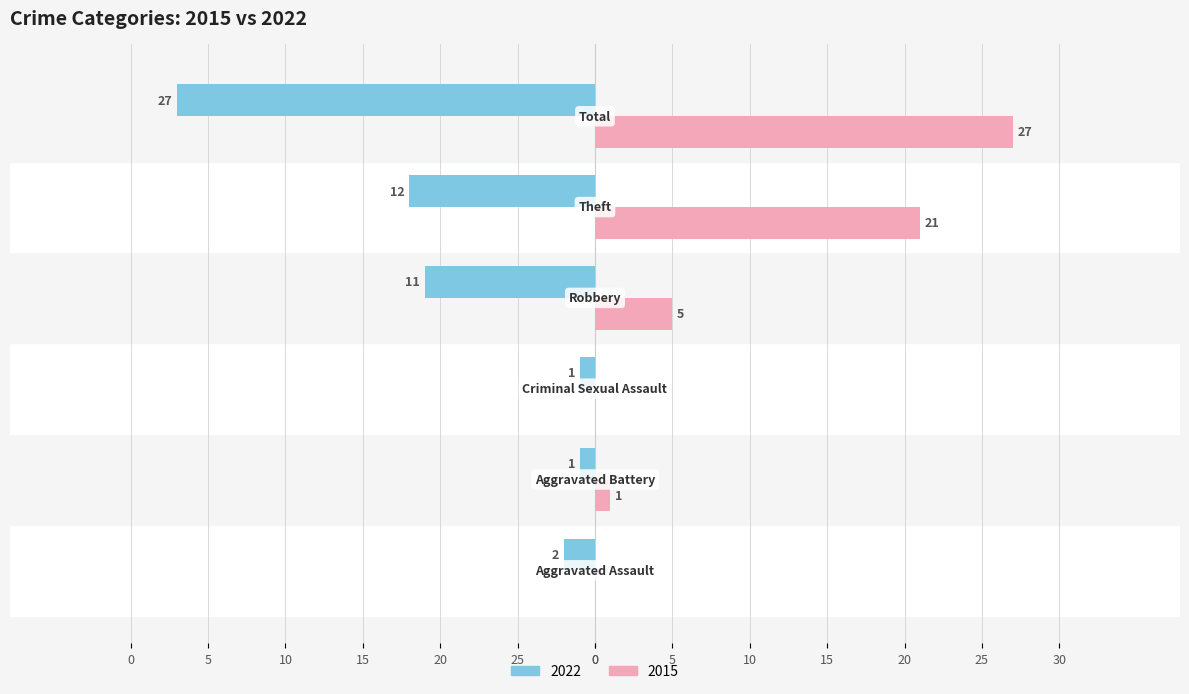

Which series has the largest range (max minus min)?

Right (2015)